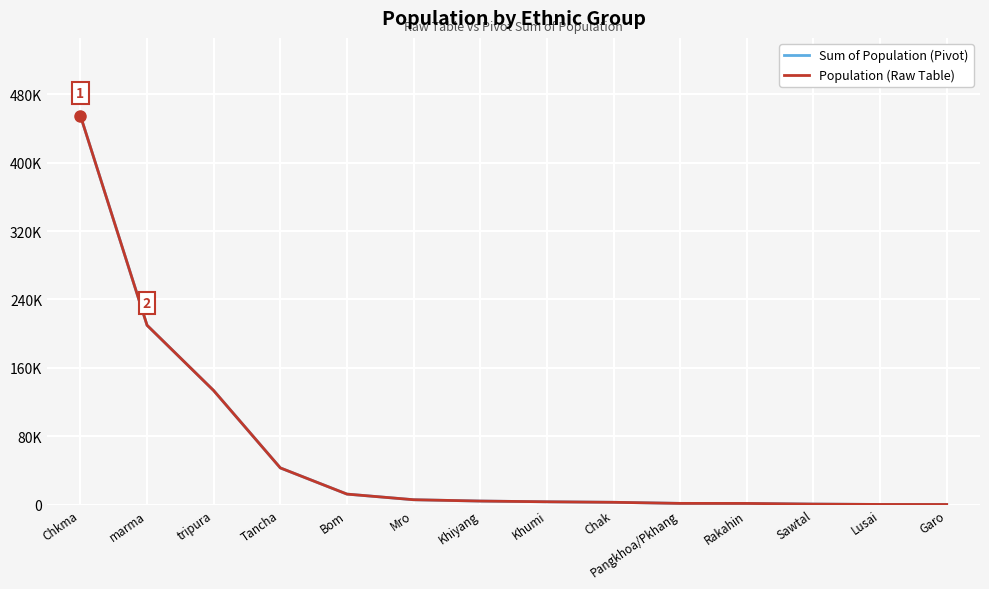

Does the chart display data point markers on the line(s)?

No